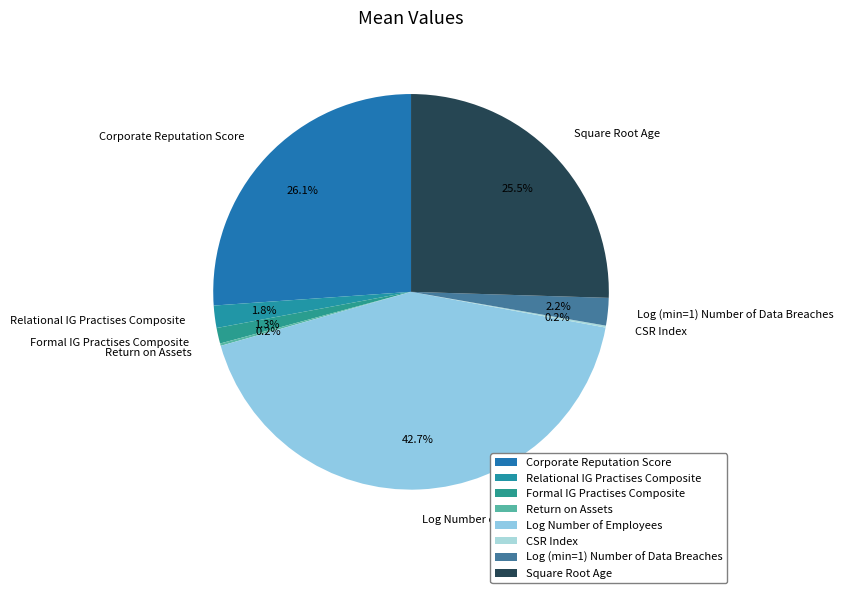

Is the sum of Formal IG Practises Composite and Relational IG Practises Composite greater than half?

No